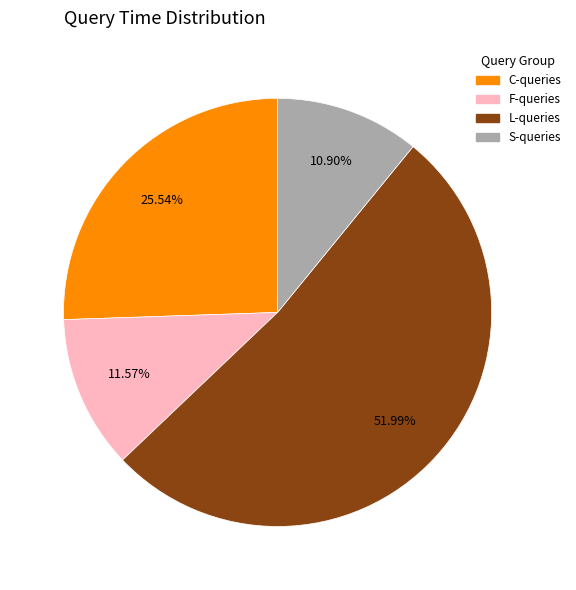

How many segments does this pie chart have?

4